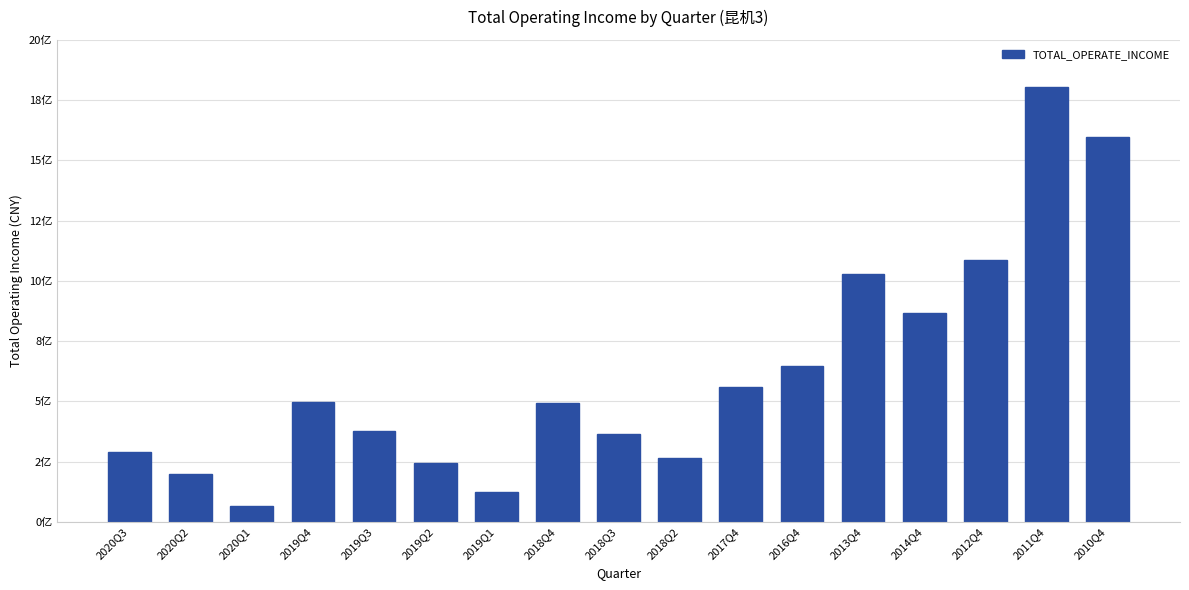

True or false: the data shows 116976678.5 at 2019Q4.

False